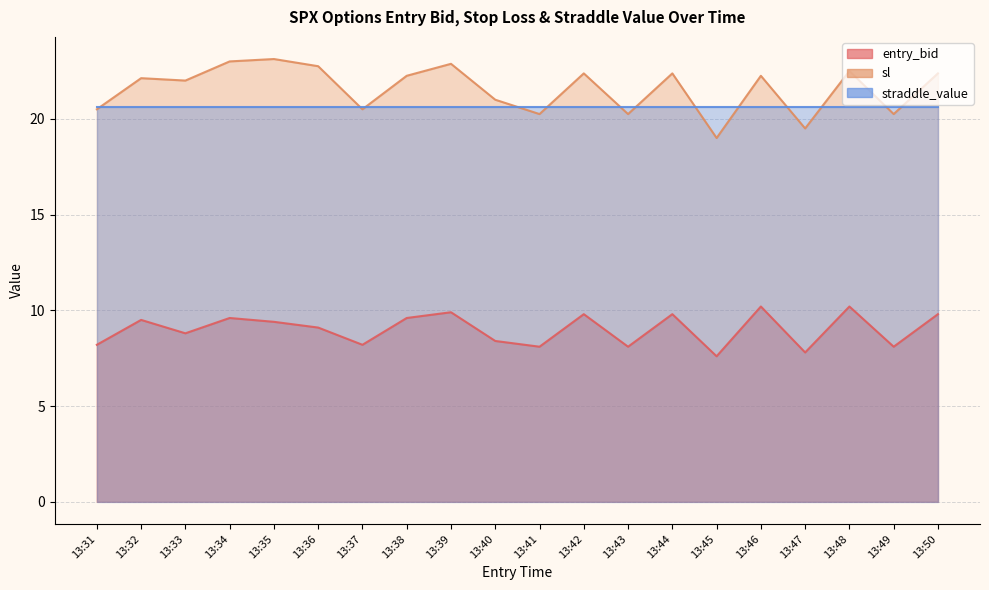

What is the difference between the maximum and minimum values in the sl series?

4.1